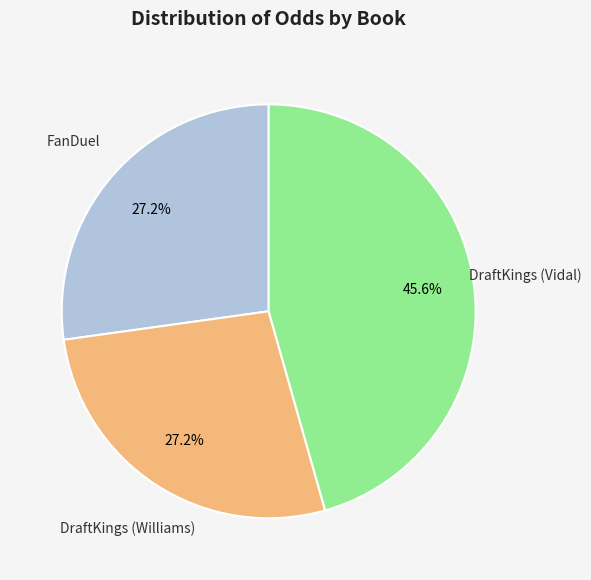

Is there any slice that represents more than half of the pie?

No